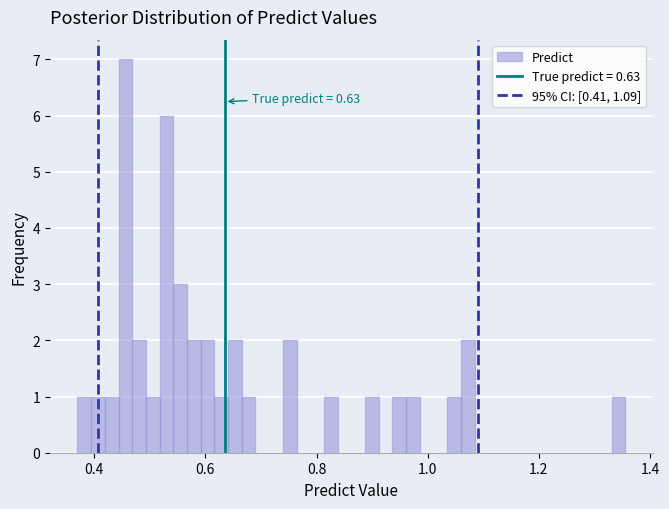

Read against the x-axis, roughly where is the centre of the tallest bar?

0.46